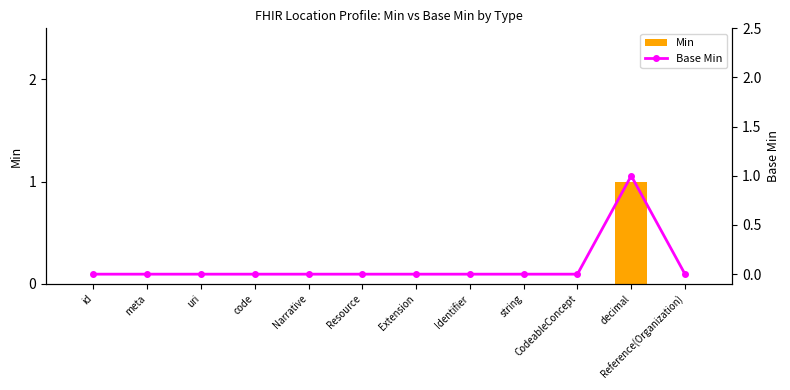

How many positive values does the Base Min series have?

1